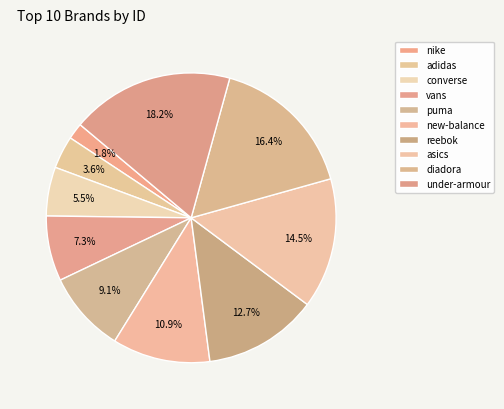

Rank the categories by value from lowest to highest.

nike, adidas, converse, vans, puma, new-balance, reebok, asics, diadora, under-armour